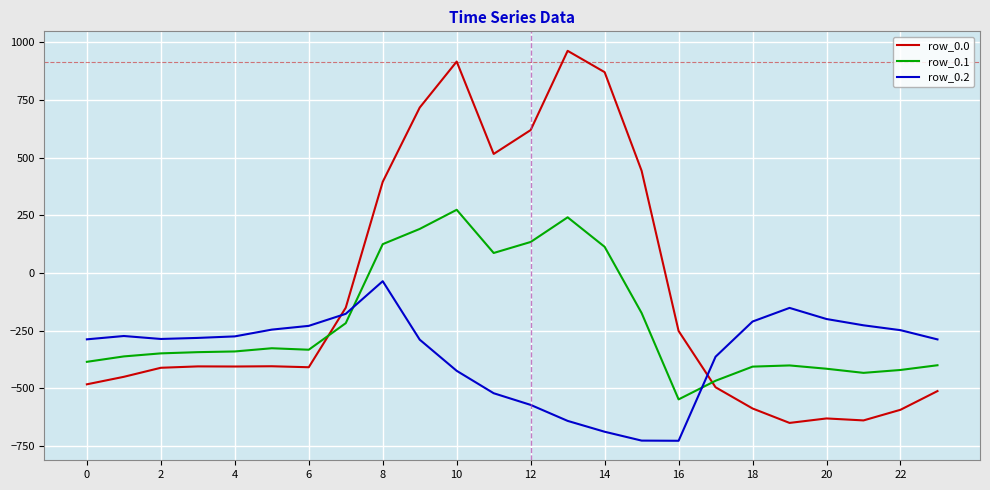

What are all the series names shown in the legend?

row_0.0, row_0.1, row_0.2